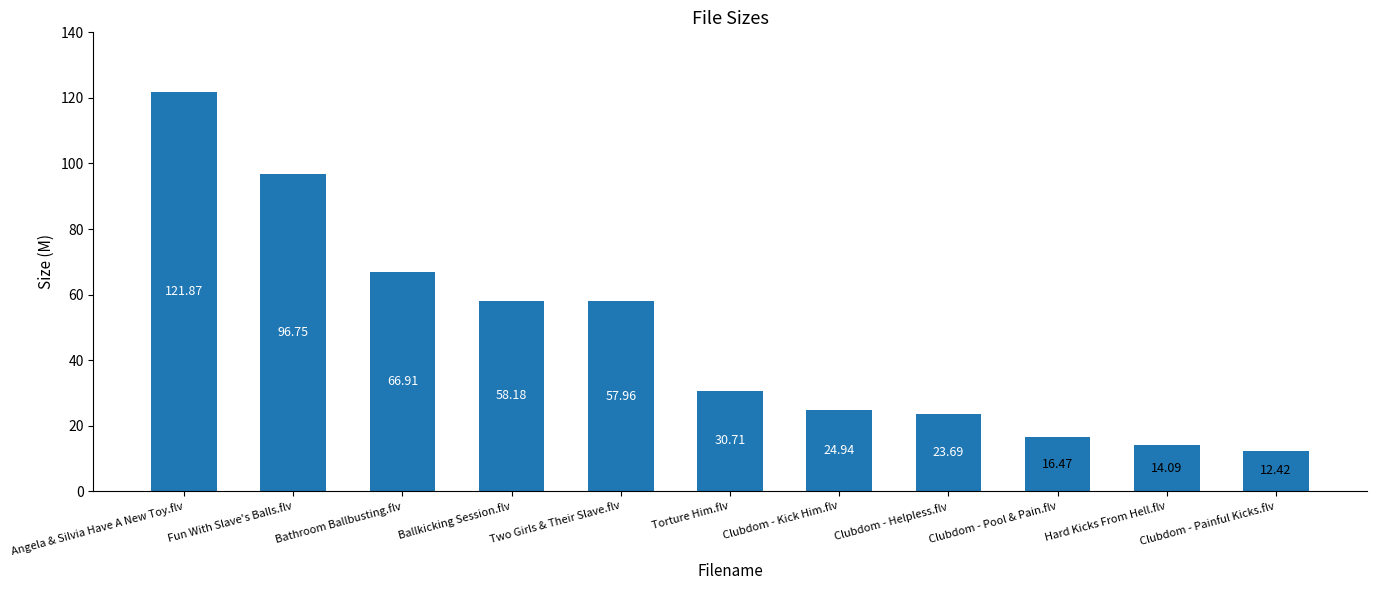

Count the number of categories in the chart.

11